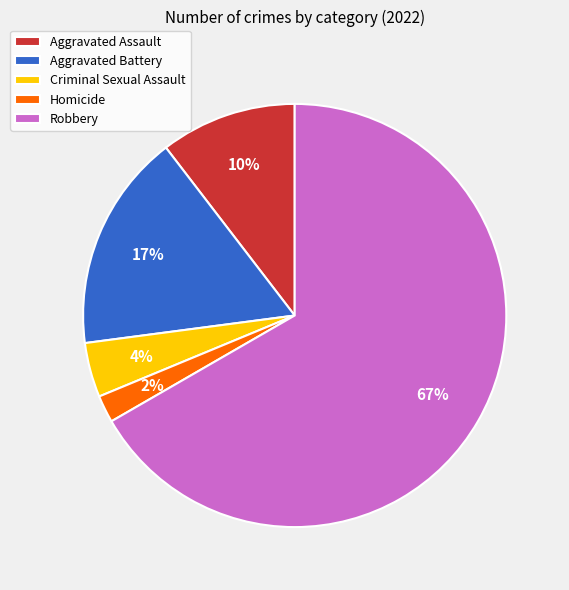

What is the smallest slice in the pie chart?

Homicide